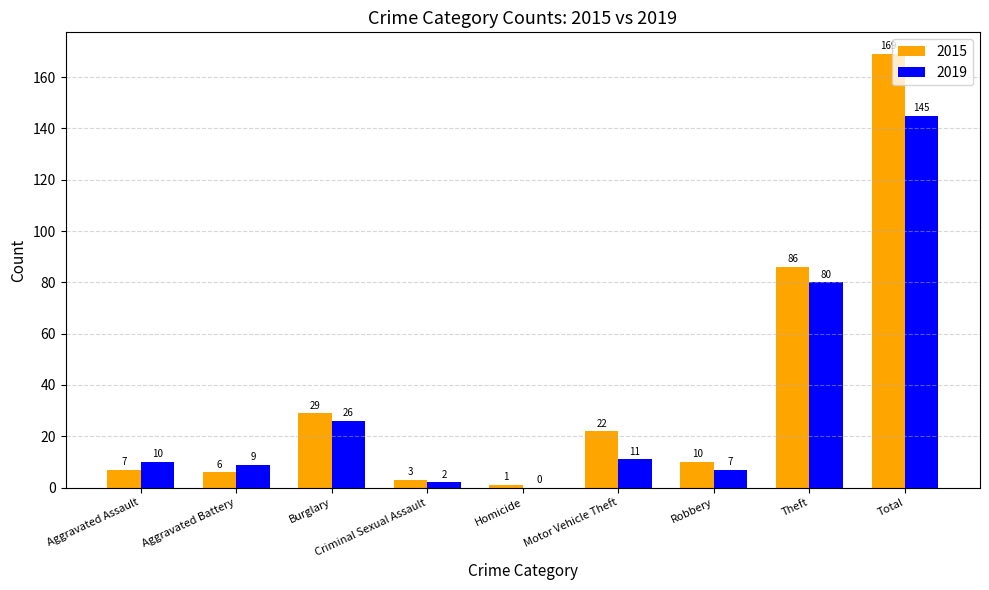

How many groups of bars are there?

9